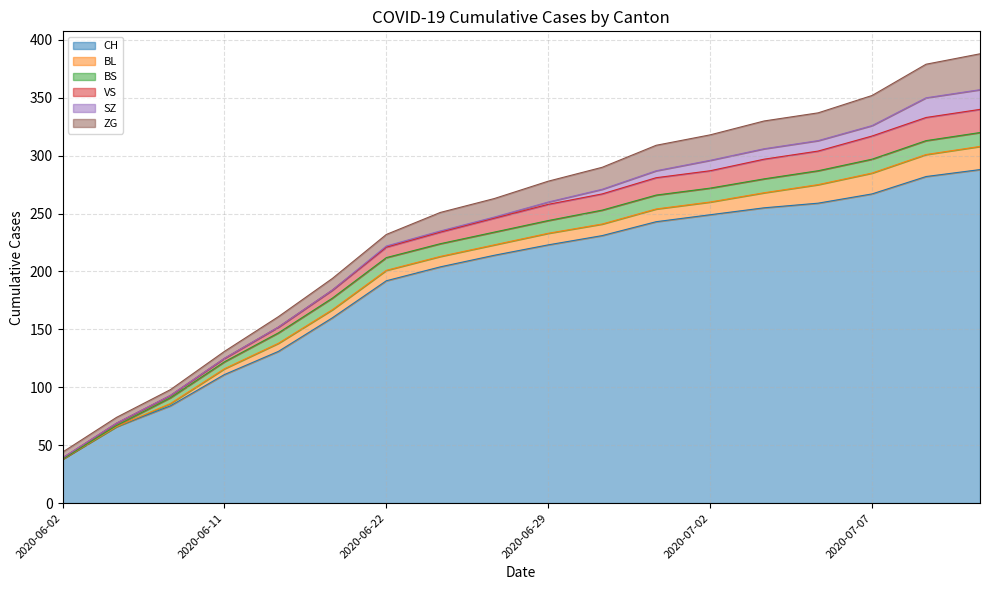

Which series has the widest spread of values?

CH